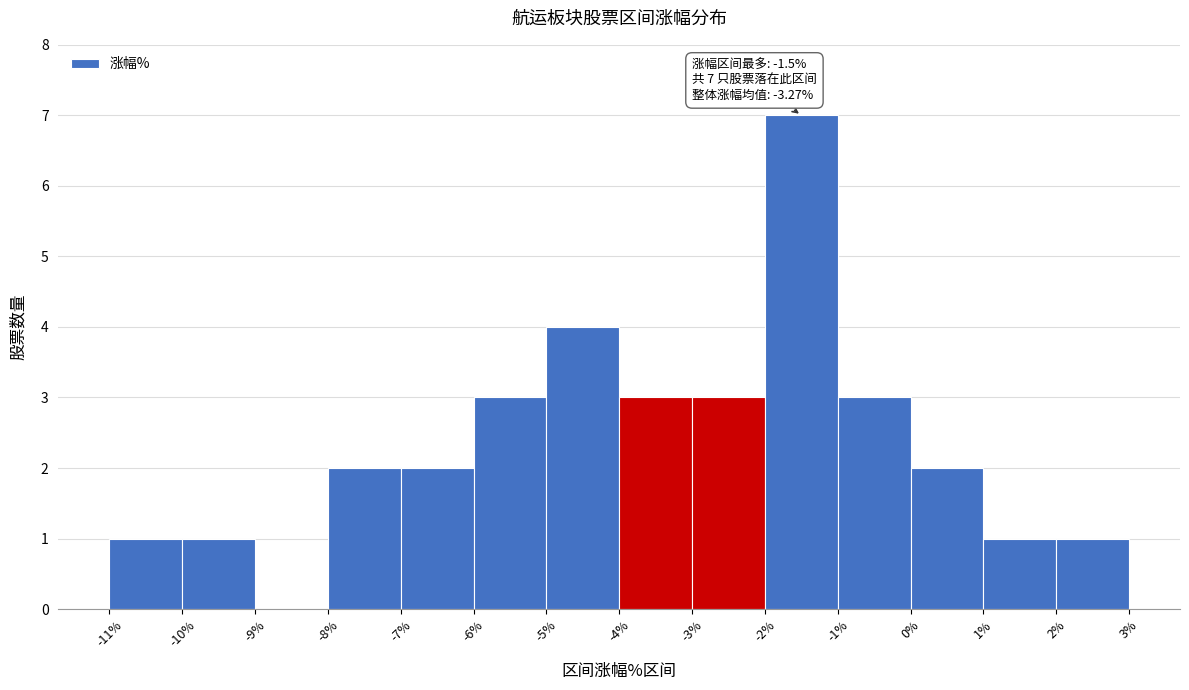

Over which range of the x-axis is the bar tallest?

-2% to -1%